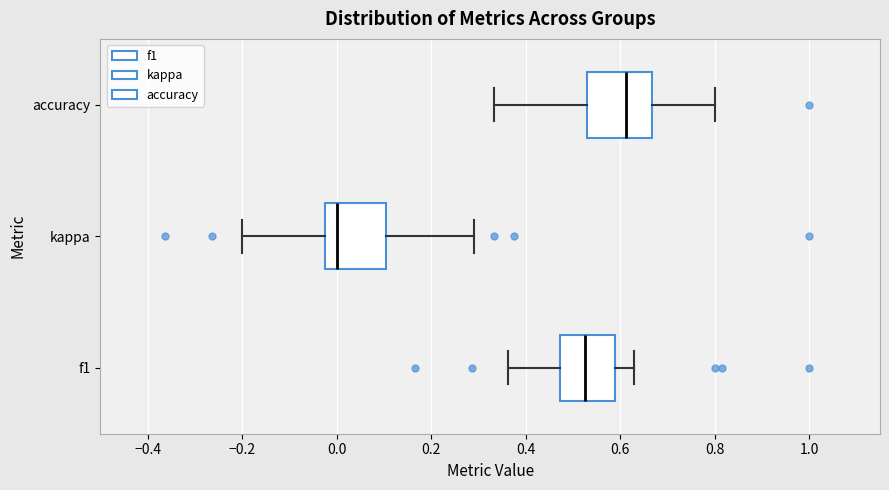

Where is the right edge of the box for kappa on the x-axis? The values are not printed on the chart, so give them approximately, as read against the axis.

0.10